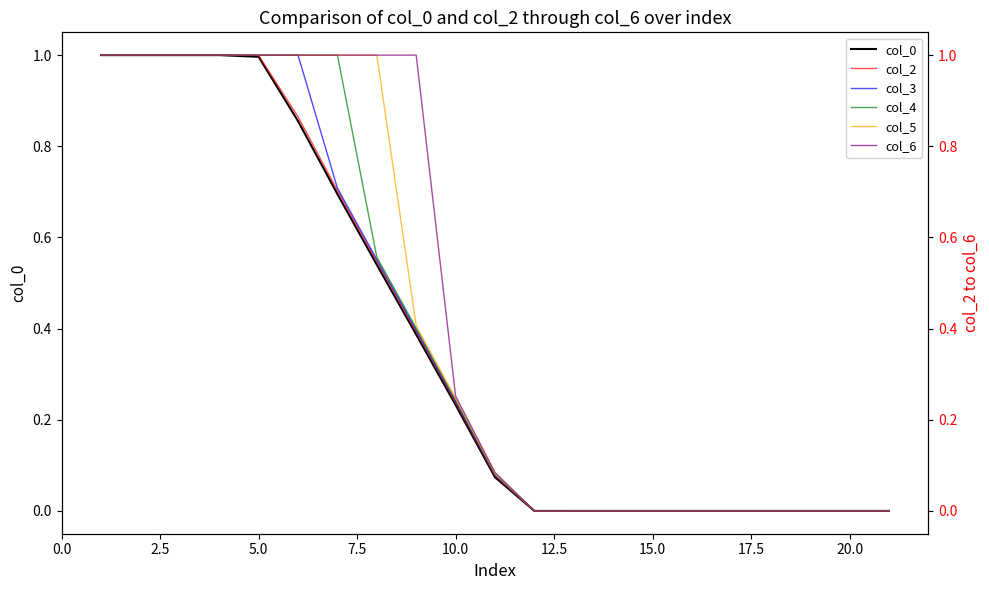

Which series ends up on top after the final intersection of col_2 and col_6?

col_2